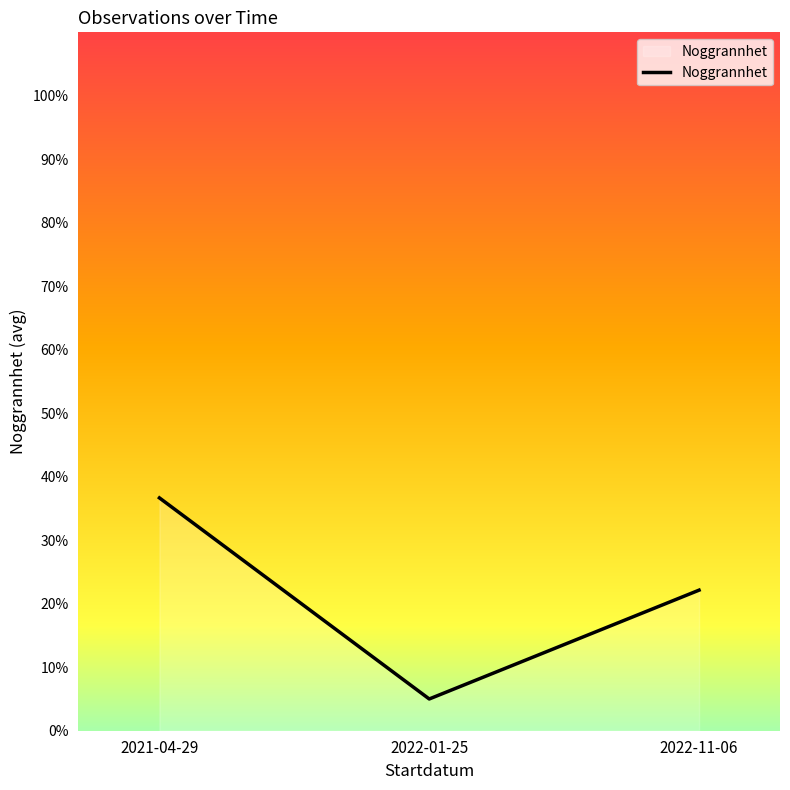

True or false: the data shows 8.3 at 2022-01-25.

False